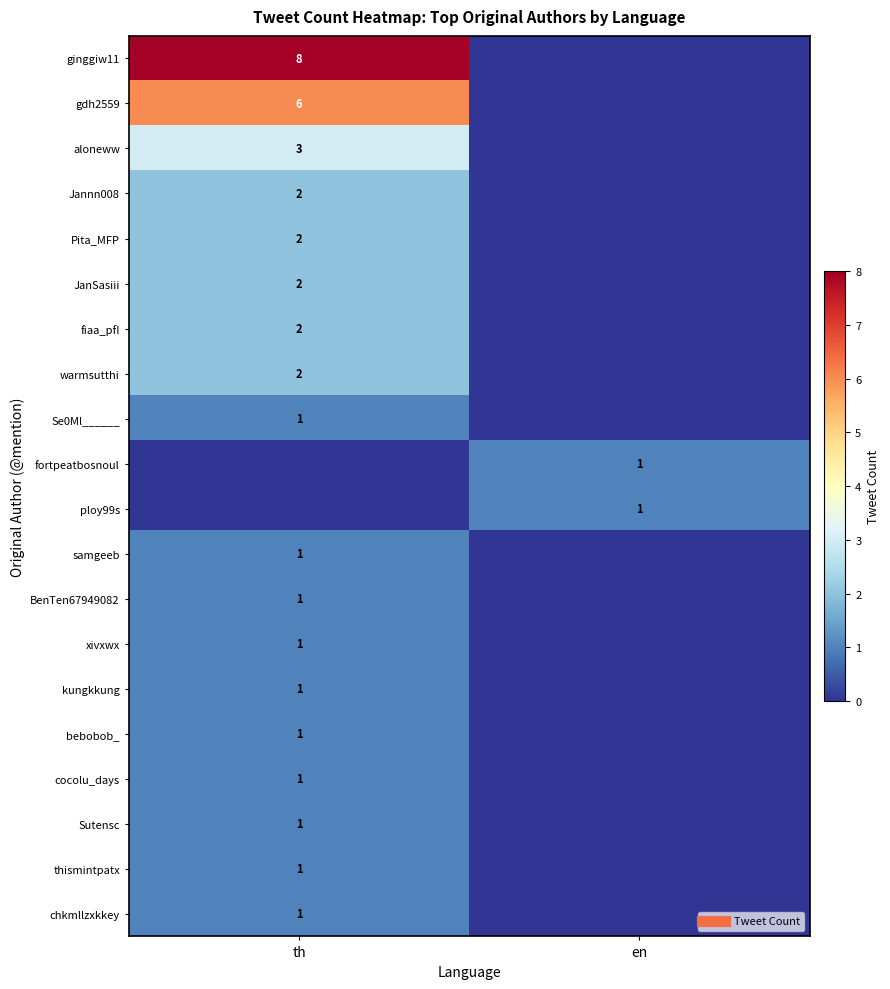

At which label is Pita_MFP closest to 1?

th